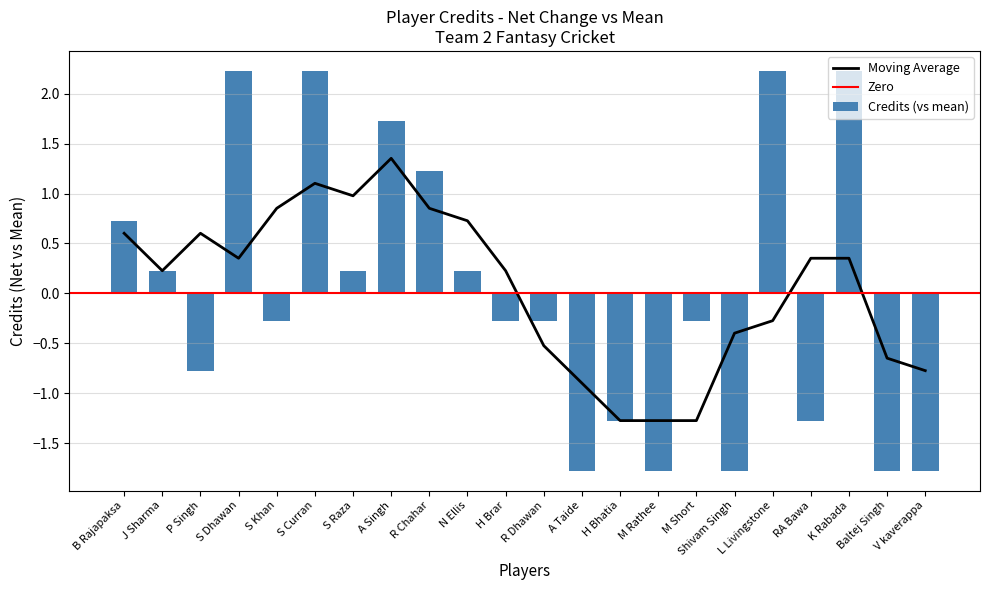

Where does the data first go above 0?

B Rajapaksa